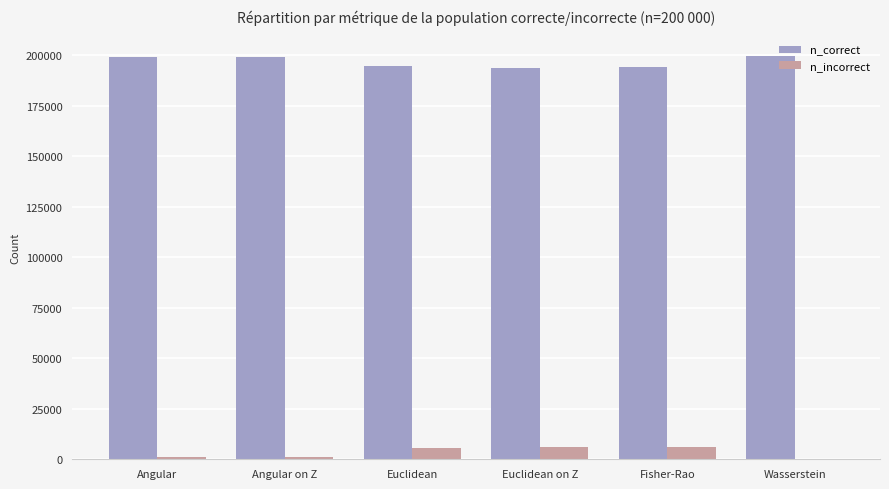

True or false: n_correct has a value of 42037 at Angular.

False